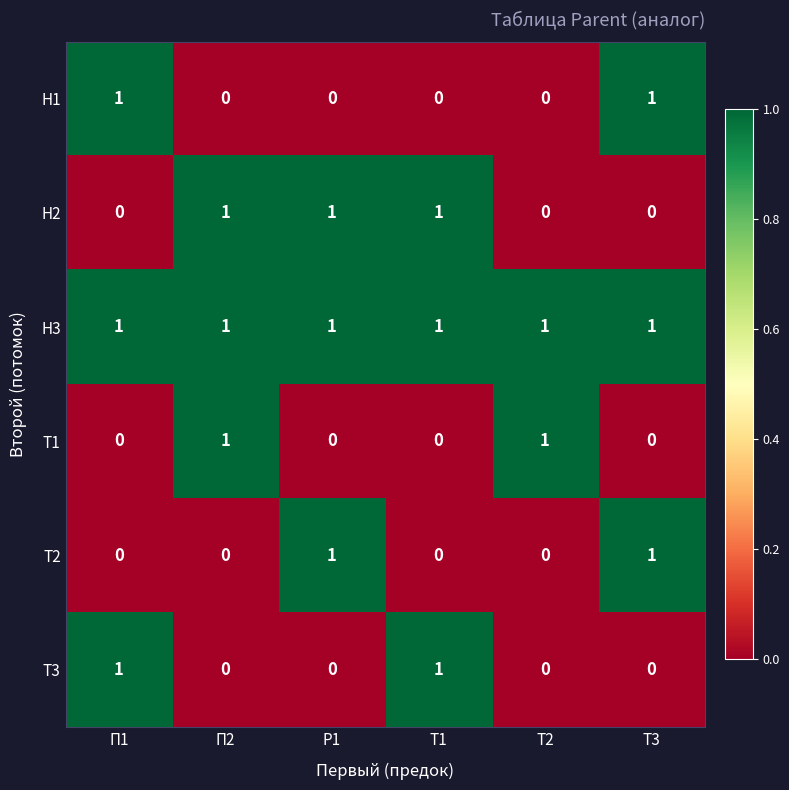

True or false: Н3 has a value of 1 at Р1.

True